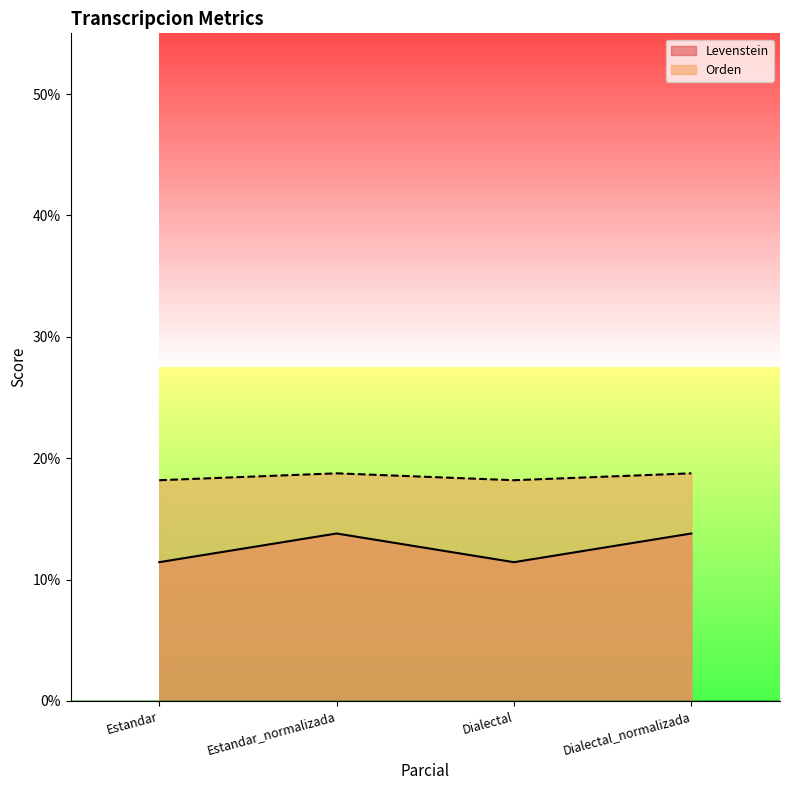

True or false: Orden and Levenstein cross at least once.

False